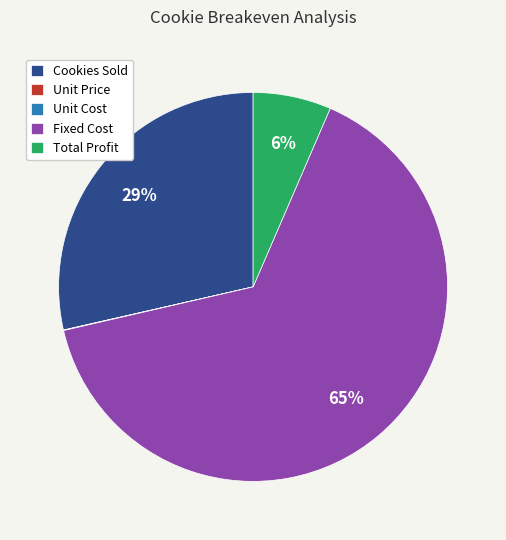

Which slice is the largest?

Fixed Cost